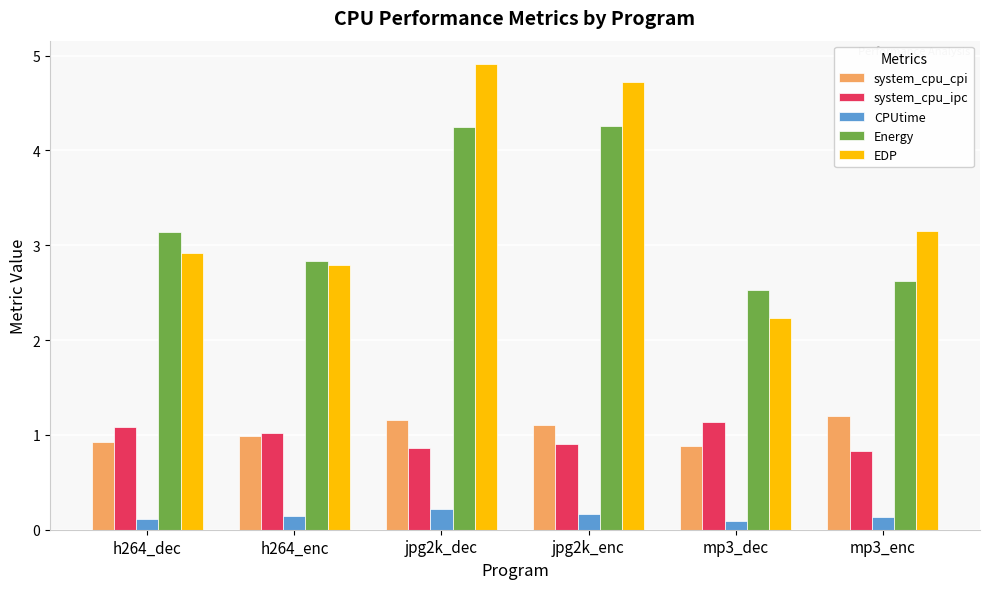

What is the total value across all series at h264_dec?

8.2